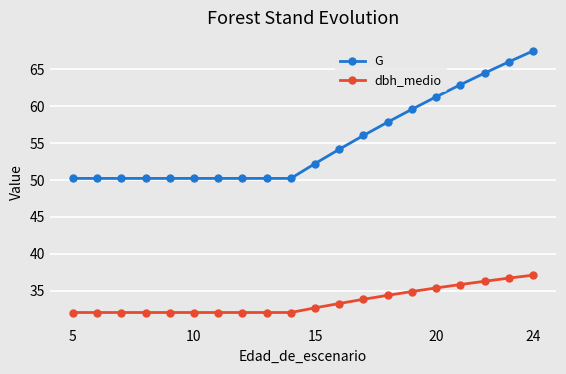

What is the average value of the dbh_medio series?

33.5